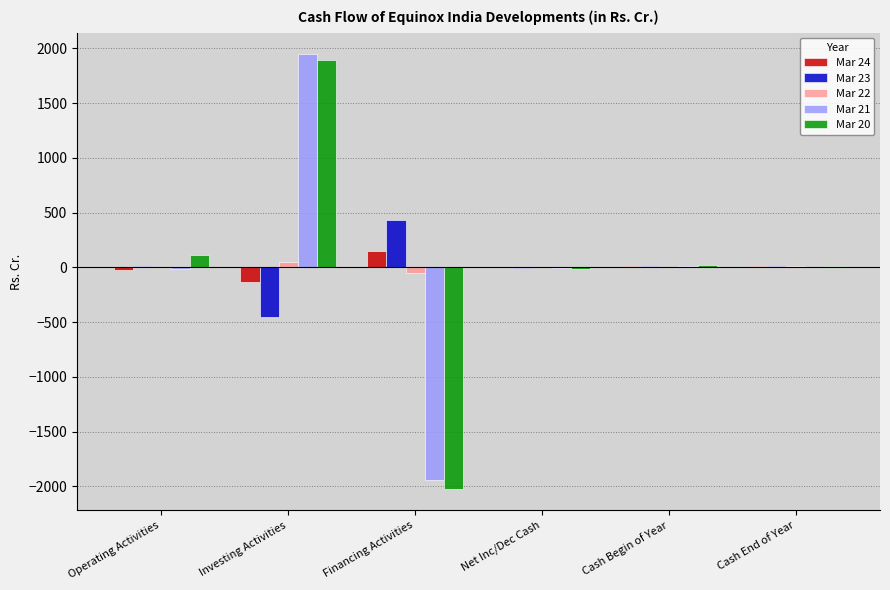

What is the sum of all Mar 21 values?

4.6